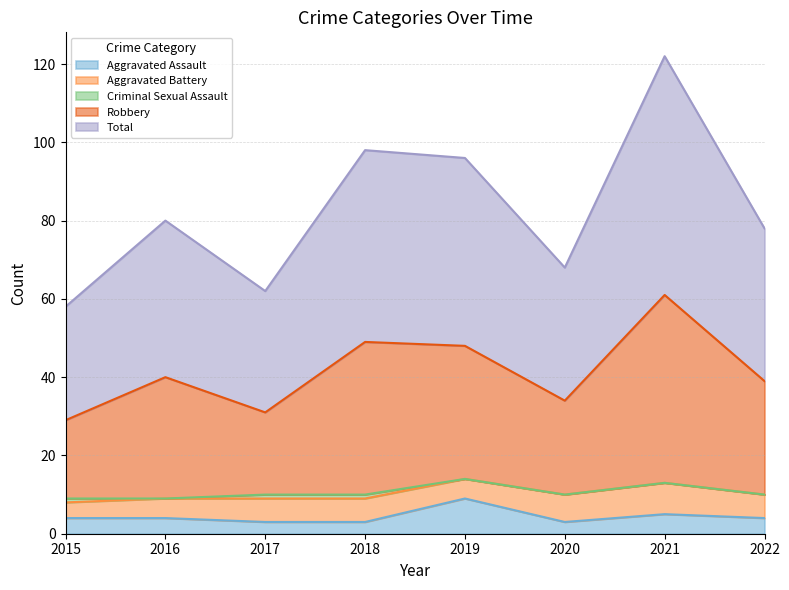

How many Aggravated Assault values are between 3 and 5?

7